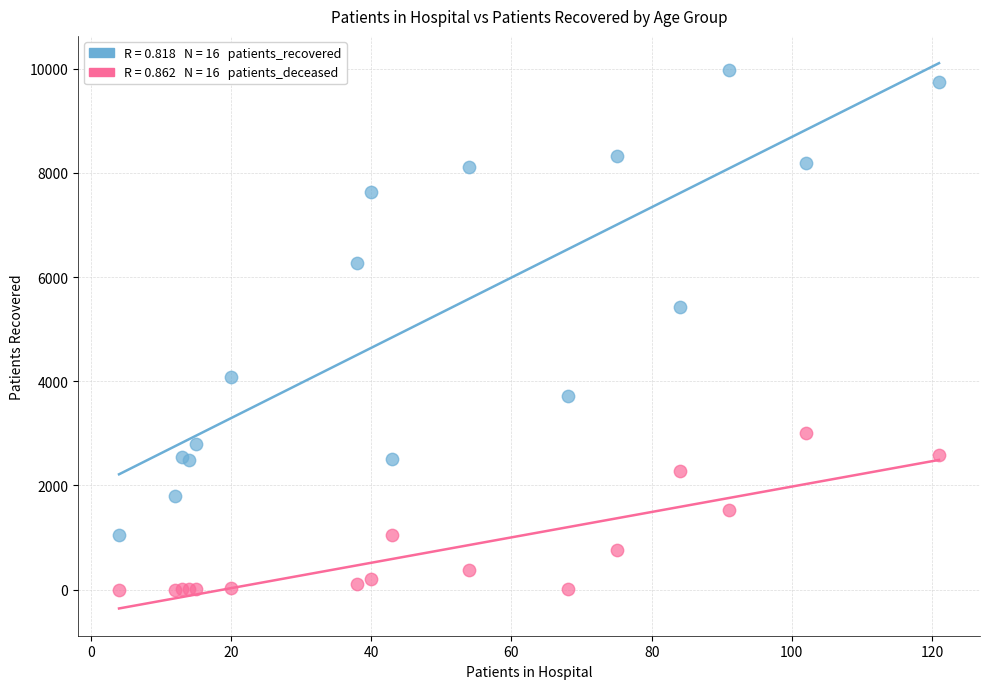

Across all series, what Y value is closest to 4986?

5431